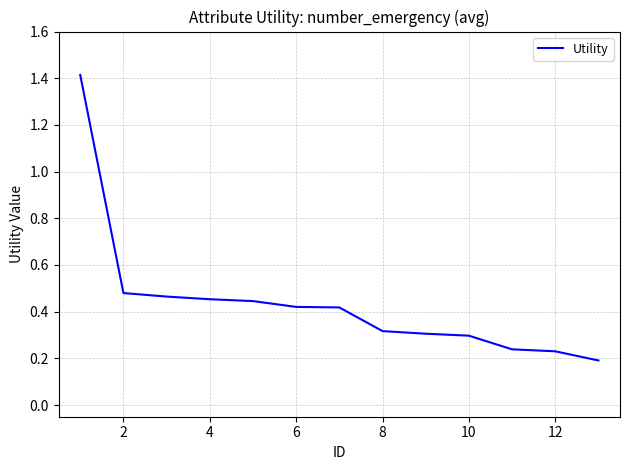

What is the greatest value displayed?

1.4